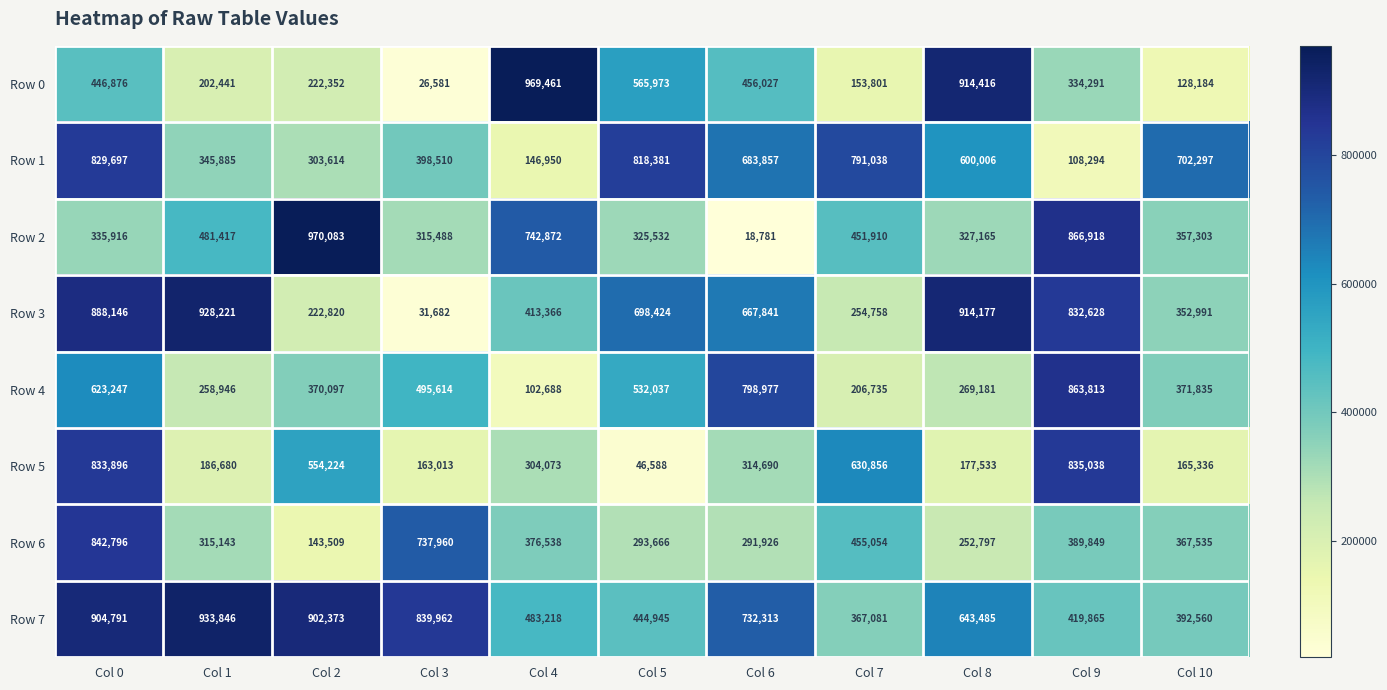

What is the minimum value for Row 5?

46588